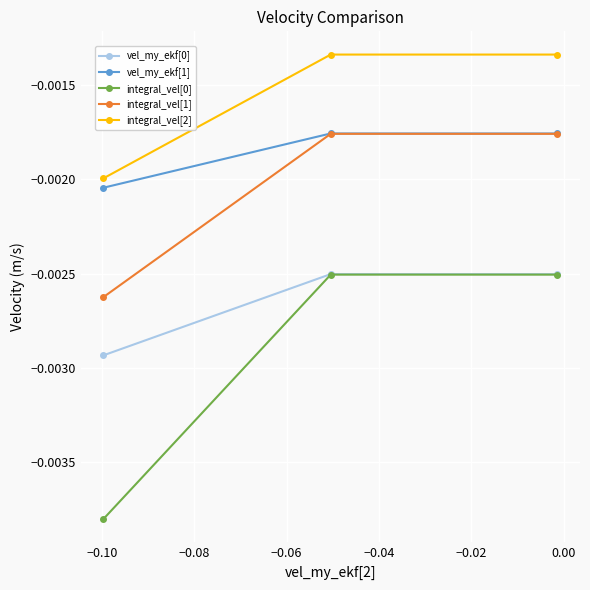

What are all the series names shown in the legend?

vel_my_ekf[0], vel_my_ekf[1], integral_vel[0], integral_vel[1], integral_vel[2]